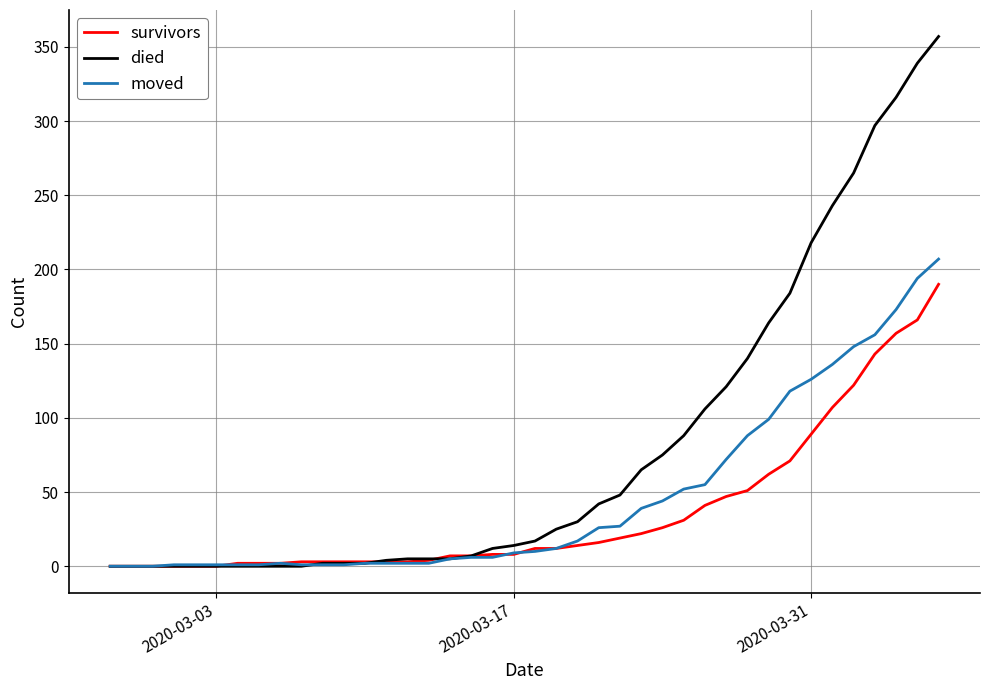

What is the greatest value displayed?

357